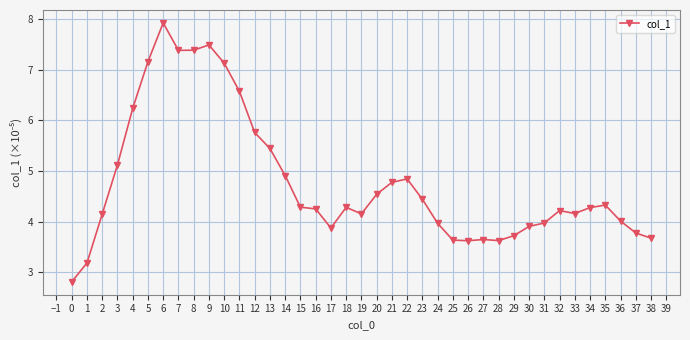

Between 24 and 14, which is larger?

14